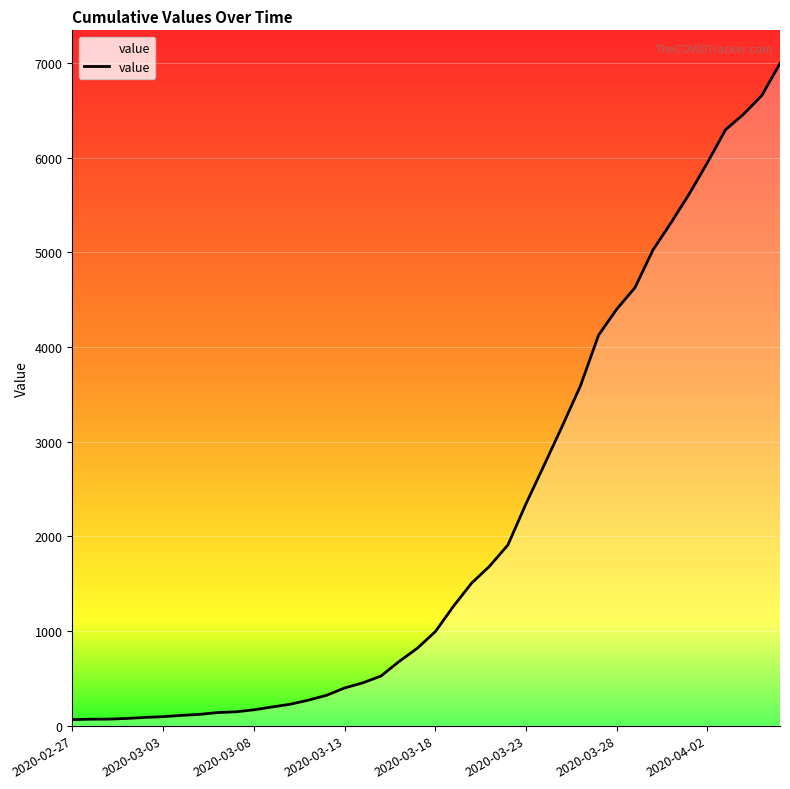

What is the difference between the maximum and second lowest values?

6927